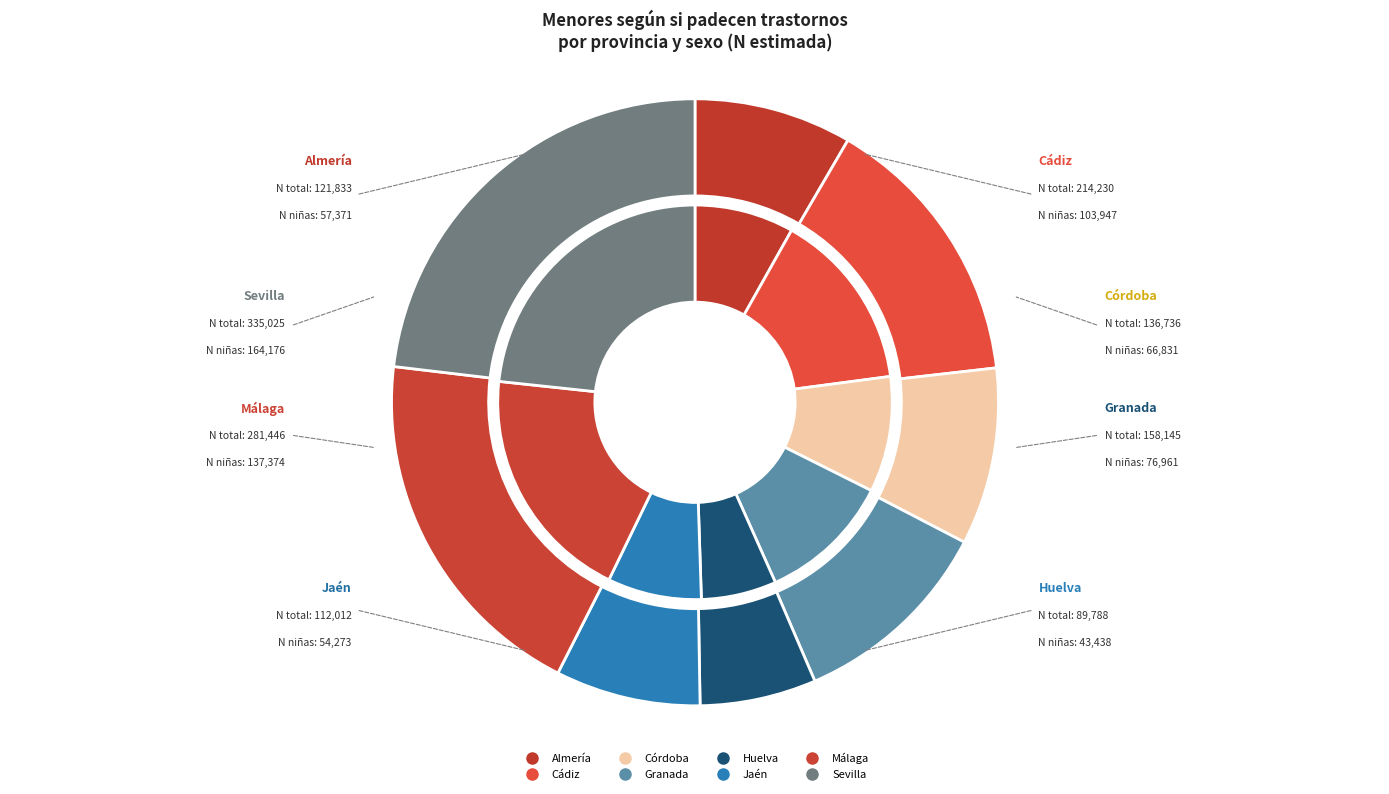

Between Cádiz and Almería, which is larger?

Cádiz